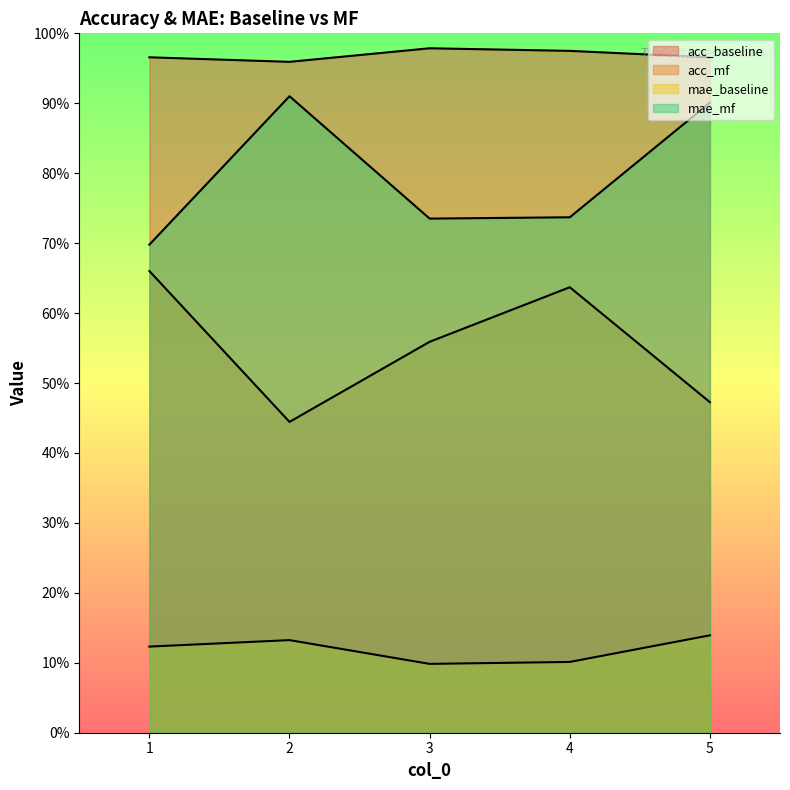

True or false: mae_baseline and acc_baseline cross at least once.

False